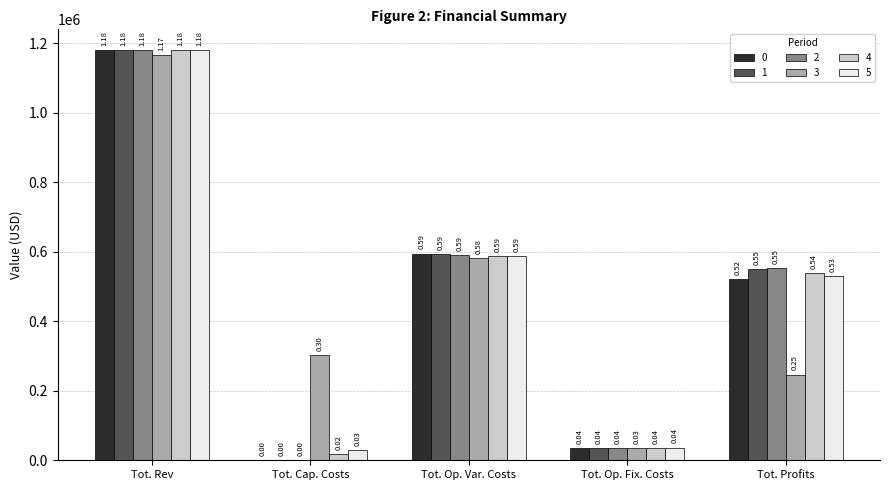

Reading right to left, transcribe all the data shown in this chart.

0: 521812.1	36401.9	594990.3	0.0	1179604.3
1: 550045.3	36401.9	593157.1	0.0	1179604.3
2: 551880.9	36401.9	591321.5	0.0	1179604.3
3: 246795.2	34552.4	583029.4	302400.0	1166776.9
4: 537959.8	36401.9	587642.6	17600.0	1179604.3
5: 529048.4	36654.1	586494.3	28800.0	1180996.8